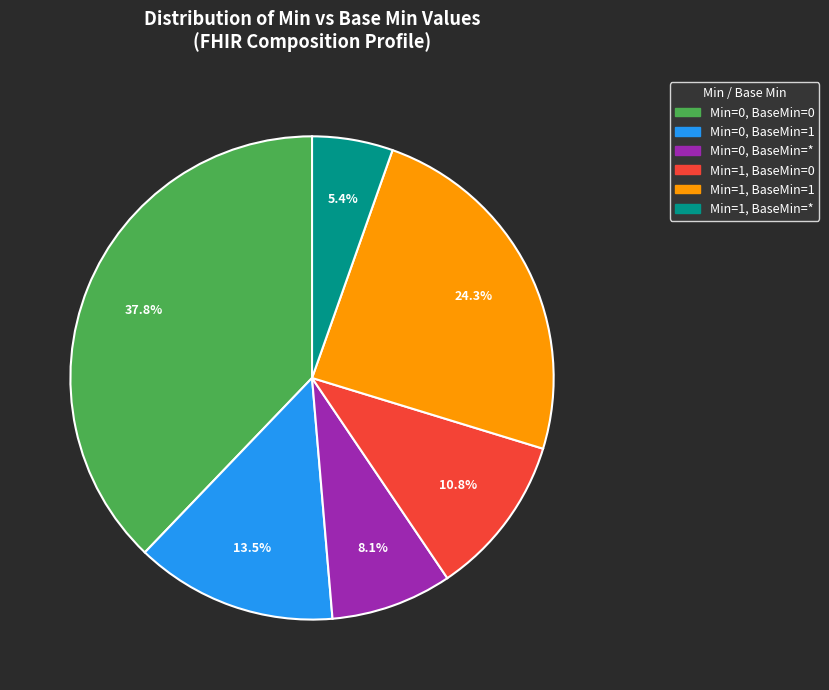

Is there a majority slice in this chart?

No